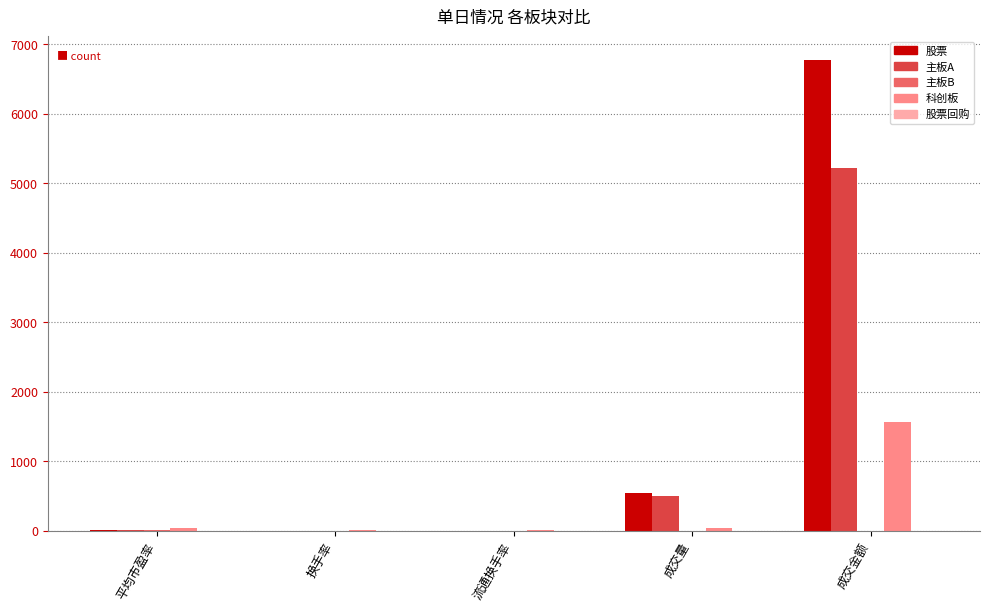

Does the chart contain stacked bars?

No